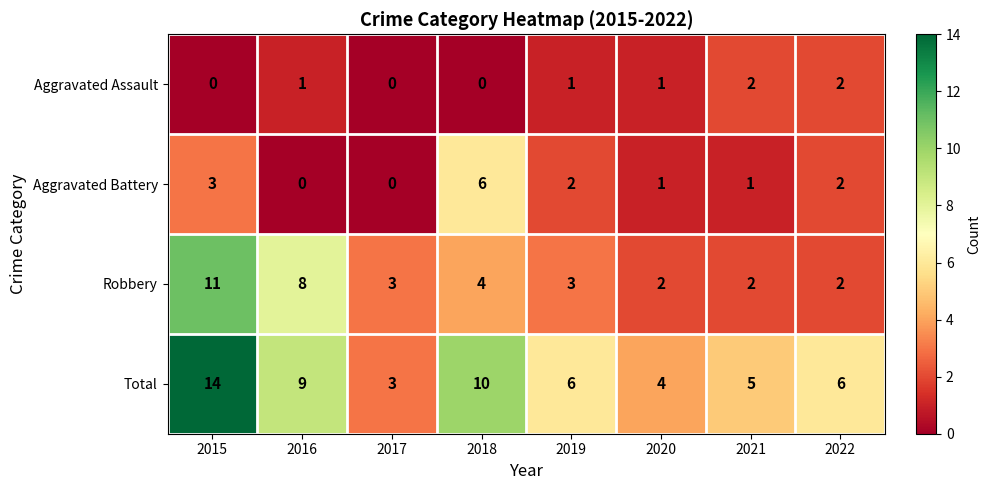

How many values in the Aggravated Assault series are below 1?

3